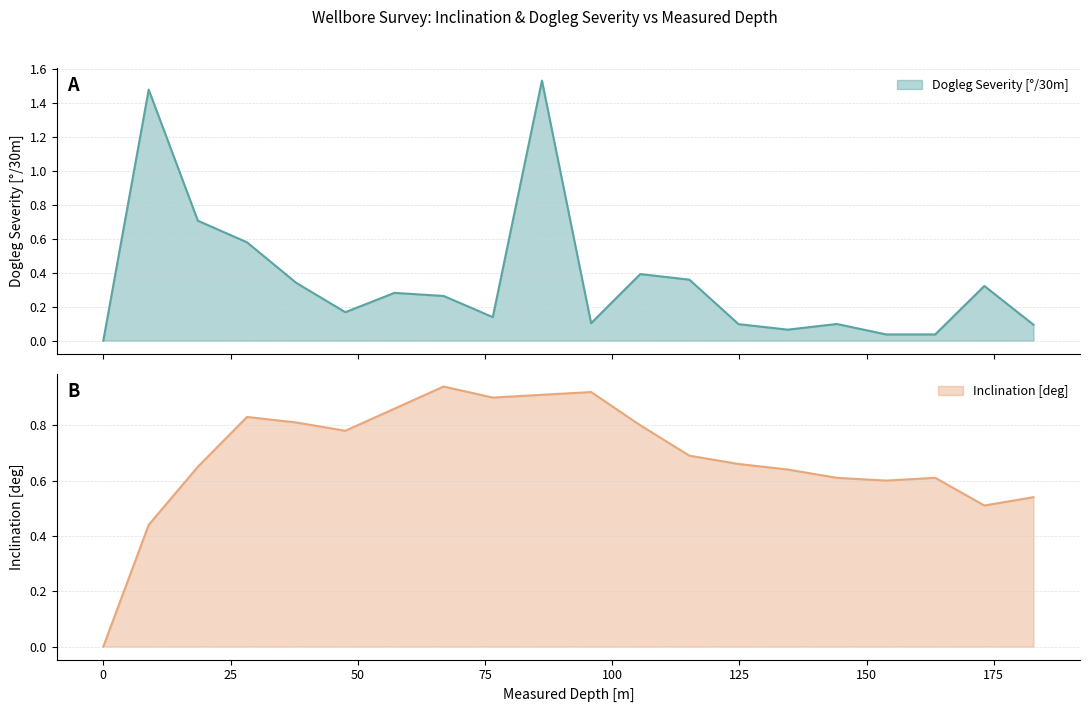

Rank the series at 47.56 from highest to lowest value.

Inclination [deg], Dogleg Severity [°/30m]